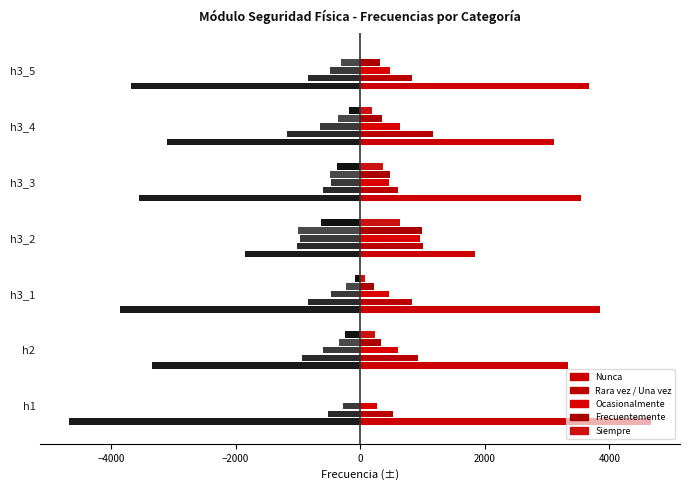

Are the bars grouped side by side (vs. stacked)?

Yes